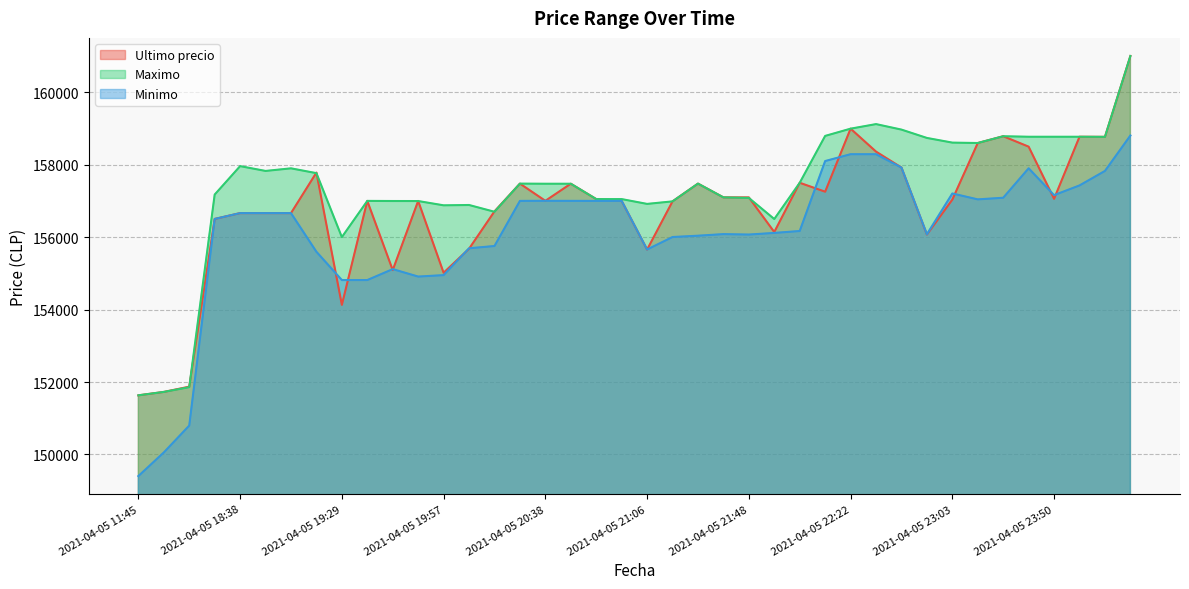

Which category has the highest value across all series?

2021-04-06 00:42